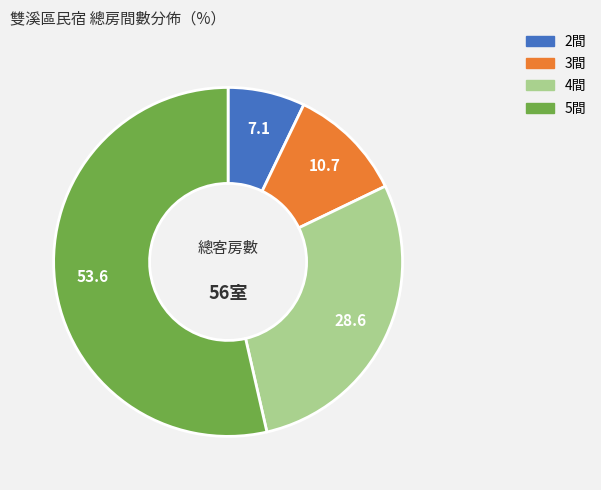

Which has a higher value, 4間 or 2間?

4間